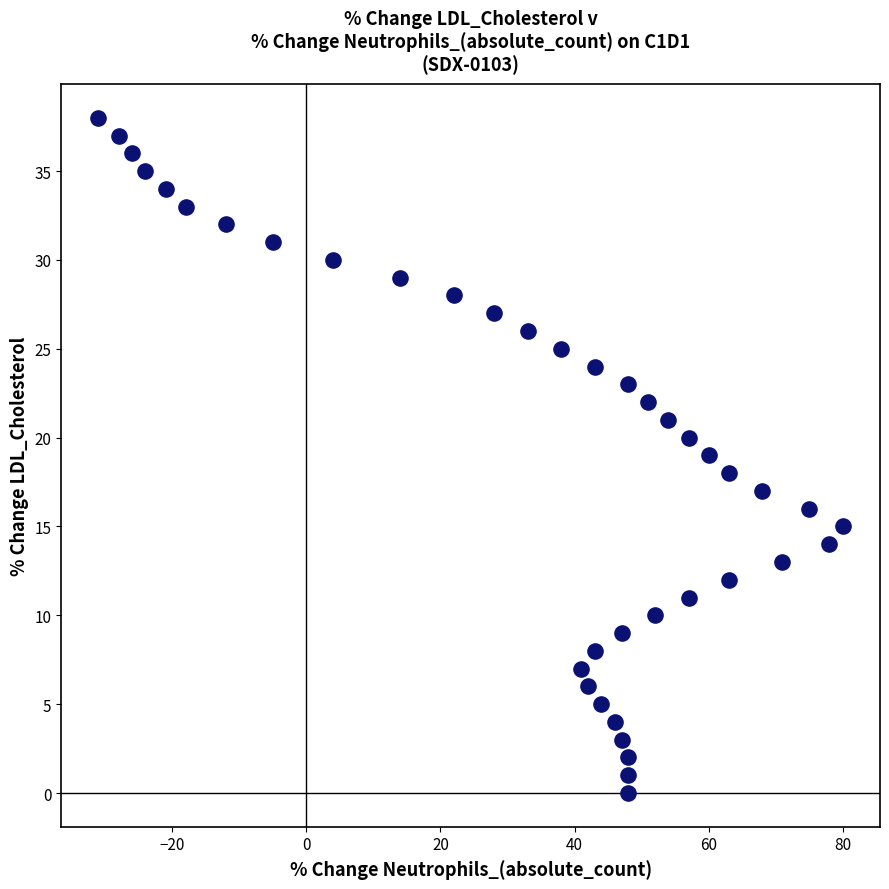

What is the range of X values (max minus min)?

111